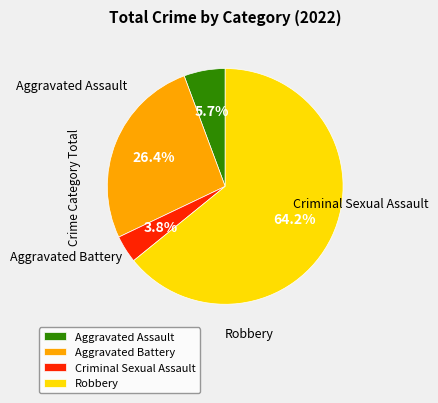

The Robbery slice represents 76% of the pie. True or false?

False